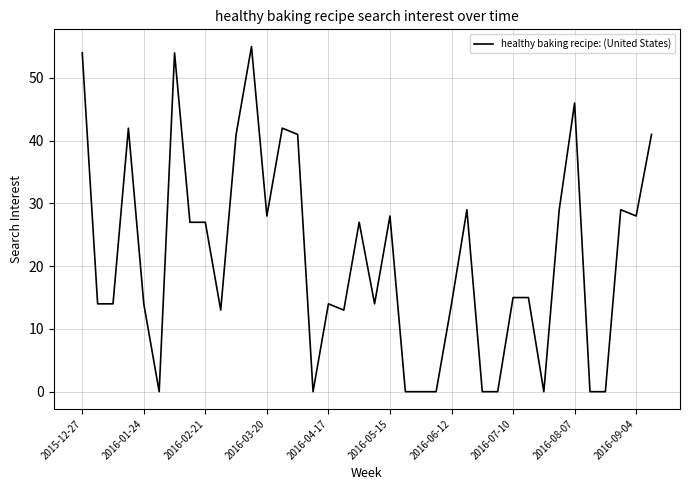

What is the greatest value displayed?

55